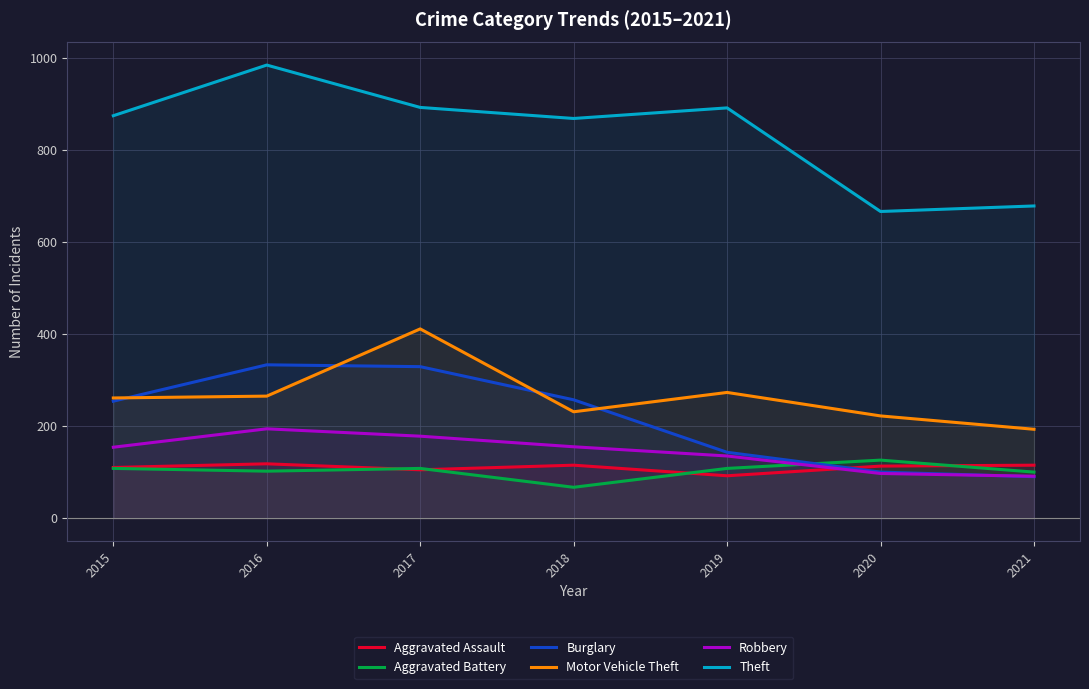

True or false: Burglary and Theft cross at least once.

False